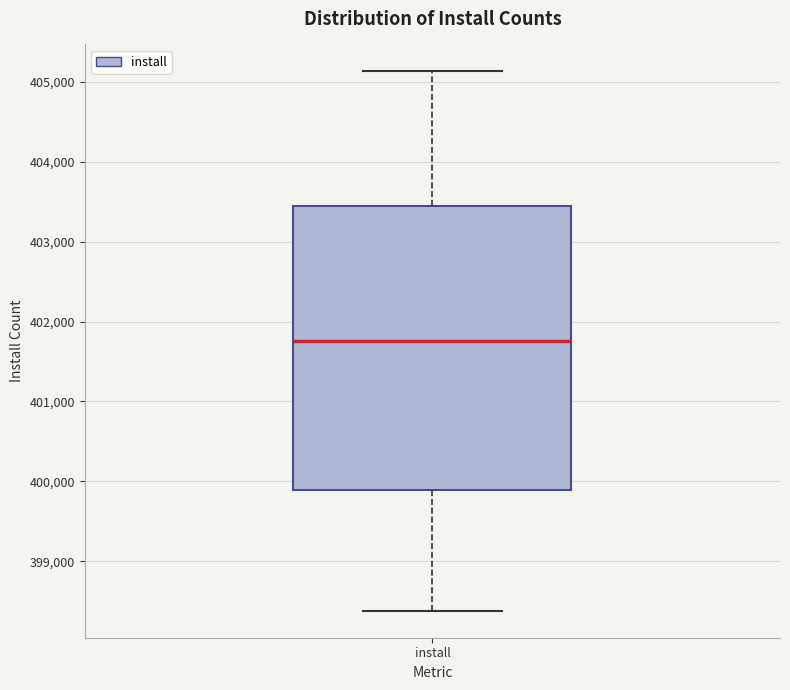

Transcribe this box plot: give where the median line is, the range the box spans, and where the two whiskers end, as read against the y-axis. The values are not printed on the chart, so give them approximately, as read against the axis.

median 401800, box 399900 to 403400, whiskers 398400 to 405100